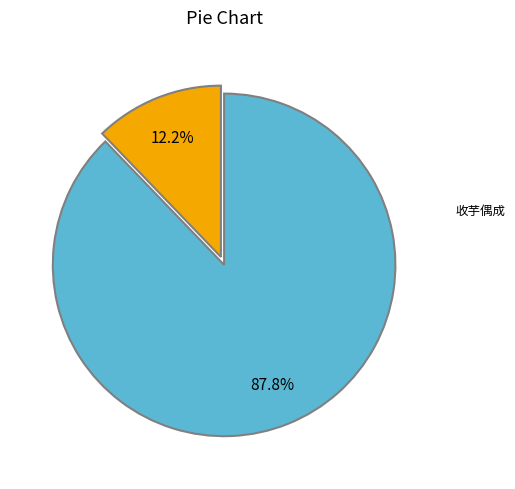

Which slice is the largest?

收芋偶成